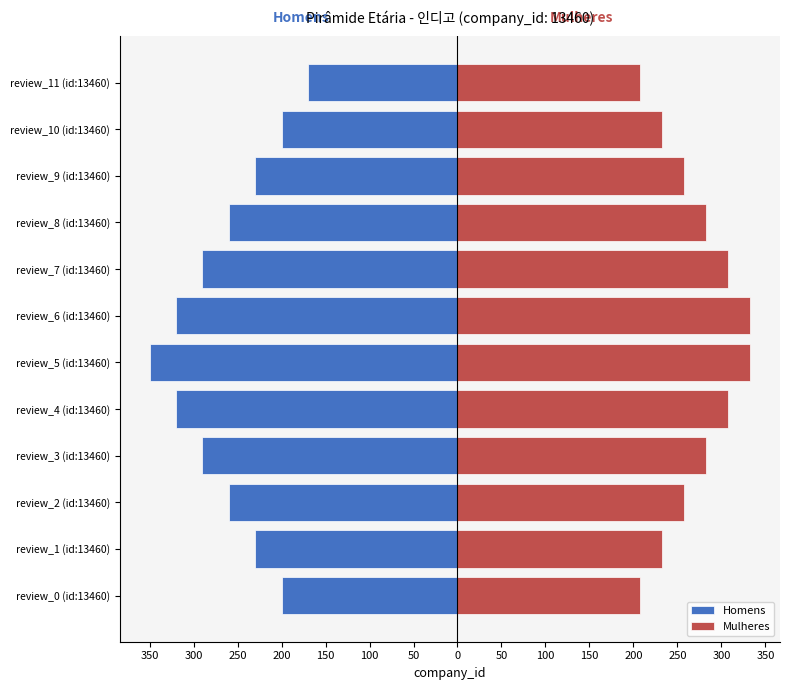

Between review_8 (id:13460) and review_9 (id:13460), which series saw the biggest shift?

Homens